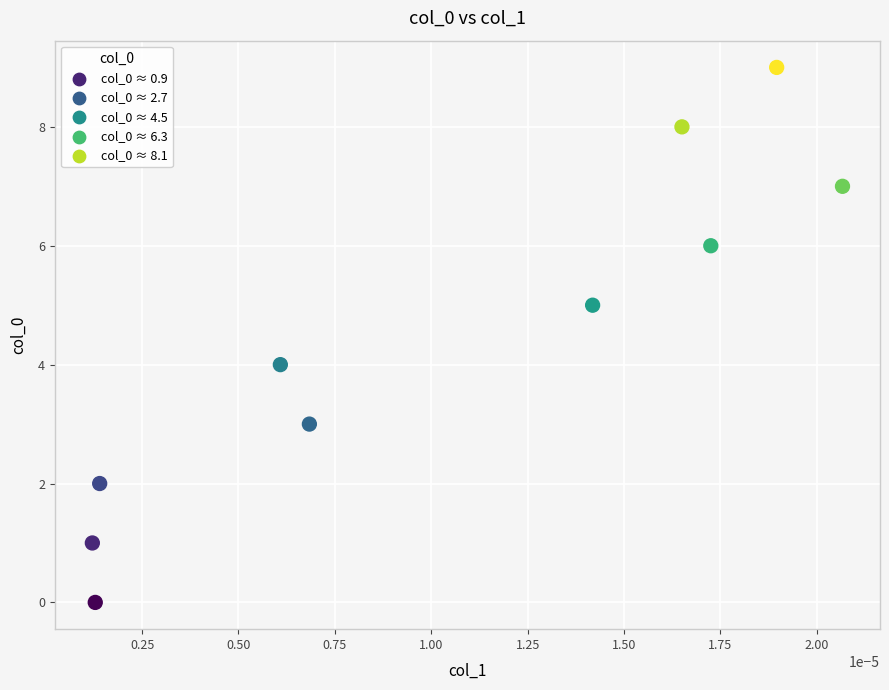

What is the range of Y values (max minus min)?

9